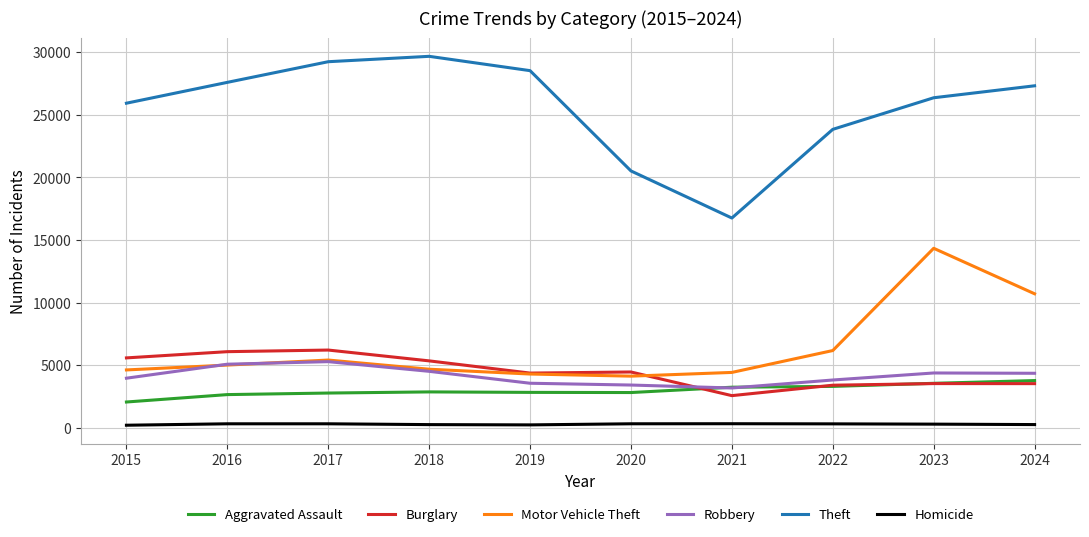

True or false: Burglary and Homicide cross at least once.

False